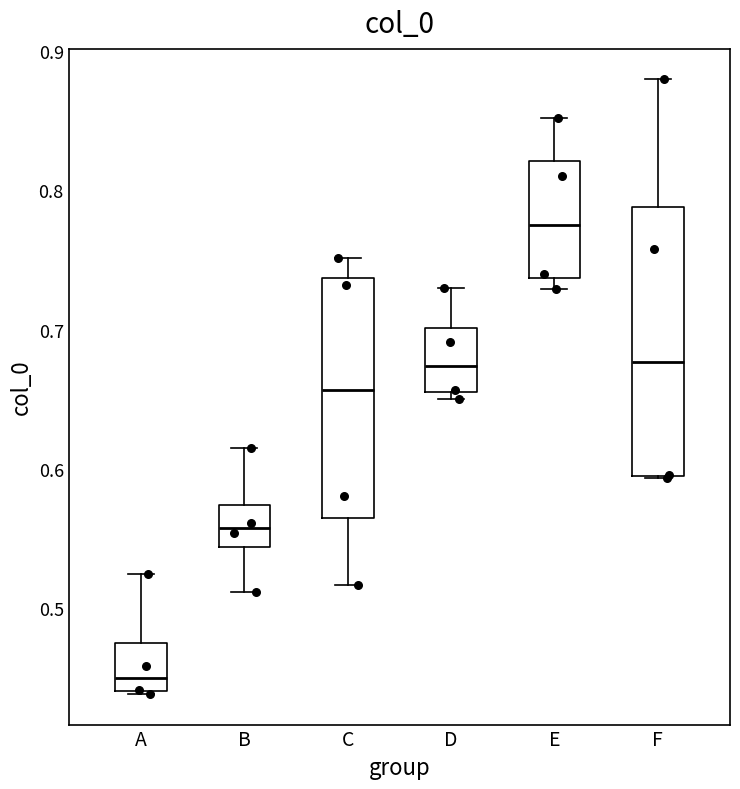

Which box's median line is the lowest?

A